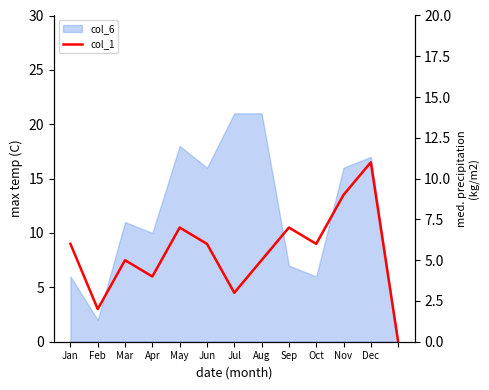

Rank the categories by value from lowest to highest.

12, Feb, Jul, Apr, Mar, Aug, Jan, Jun, Oct, May, Sep, Nov, Dec